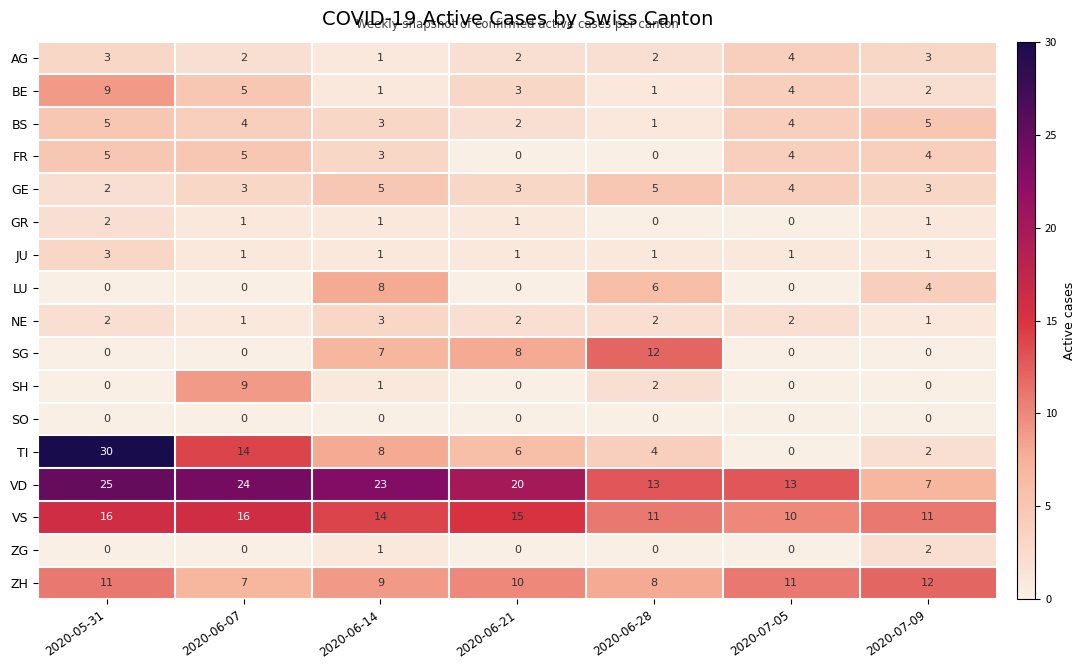

What is the sum of the NE values at 2020-06-14 and 2020-06-21?

5